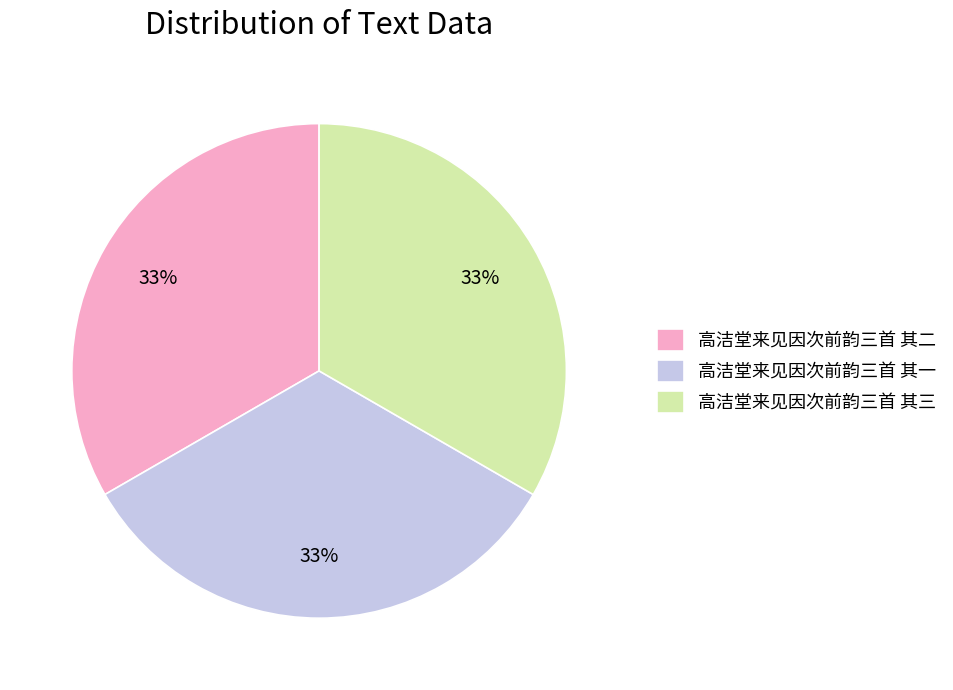

Is it true that 高洁堂来见因次前韵三首 其二 is 33% of the pie?

True